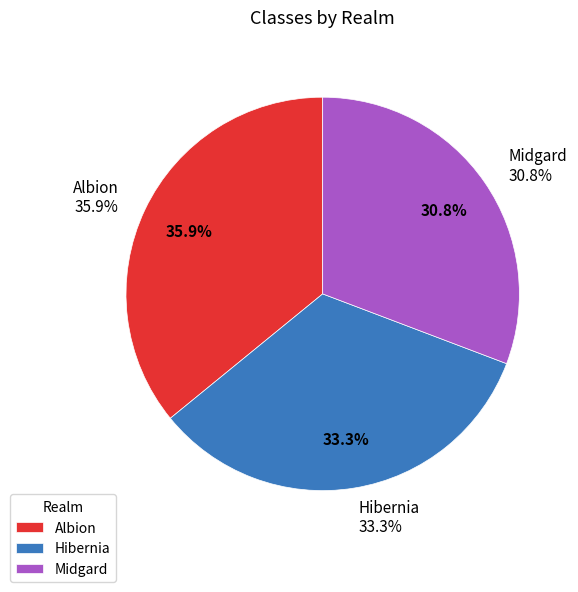

Rank the categories by value from lowest to highest.

Midgard, Hibernia, Albion